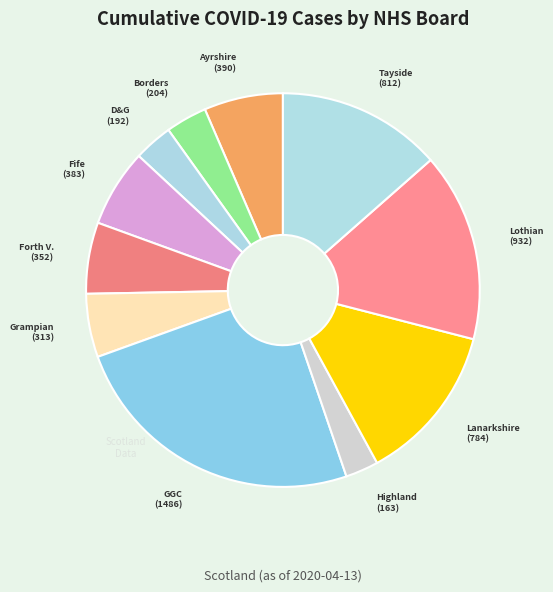

How many segments does this pie chart have?

11